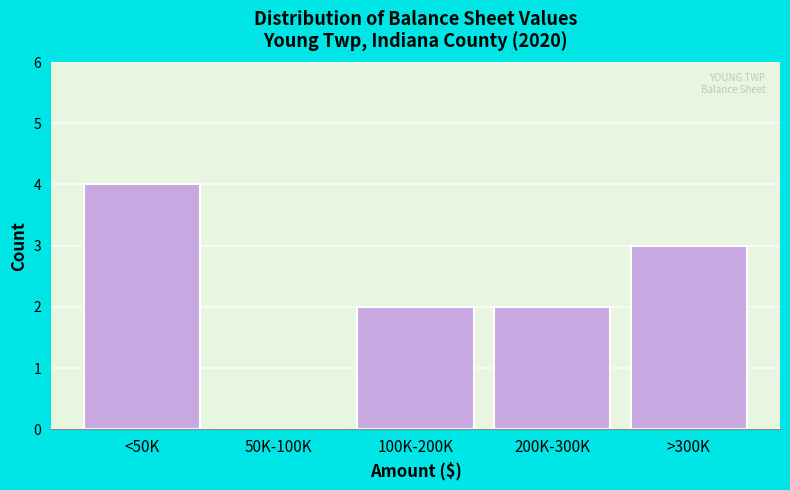

Reading right to left, what are all the values shown in this chart?

>300K=3	200K-300K=2	100K-200K=2	50K-100K=0	<50K=4